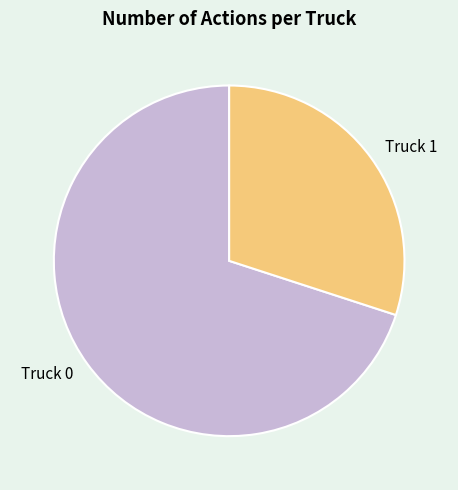

How many slices are in this pie chart?

2